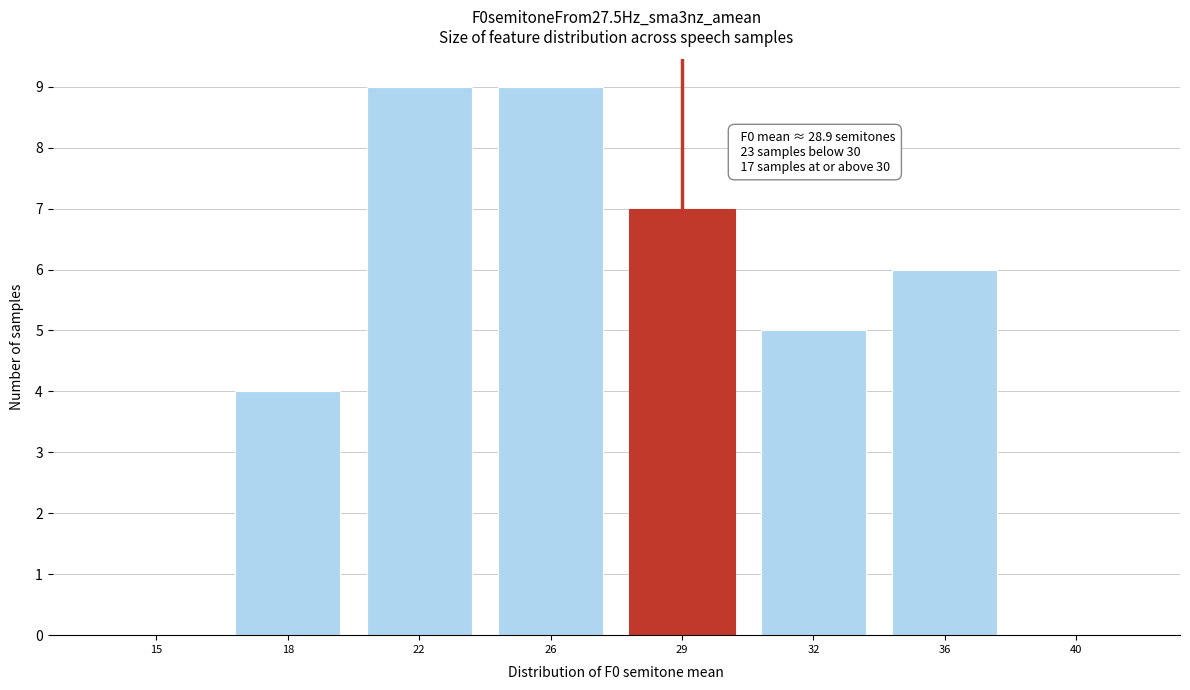

Reading left to right, extract all data points from this chart.

15=0	18=4	22=9	26=9	29=7	32=5	36=6	40=0